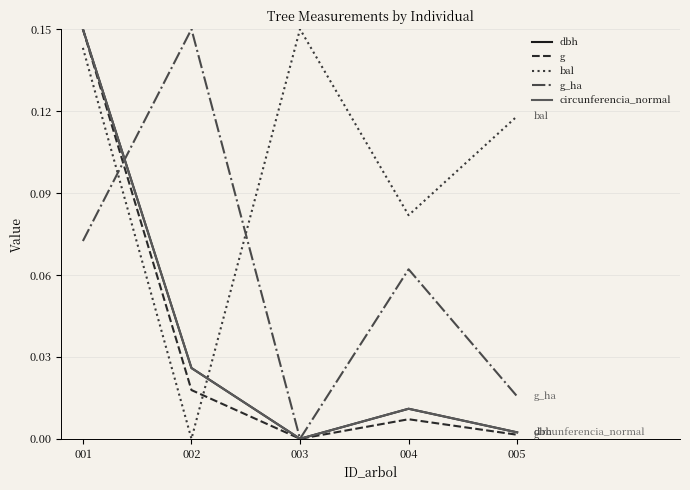

List the labels in order of bal value, smallest first.

002, 004, 005, 001, 003